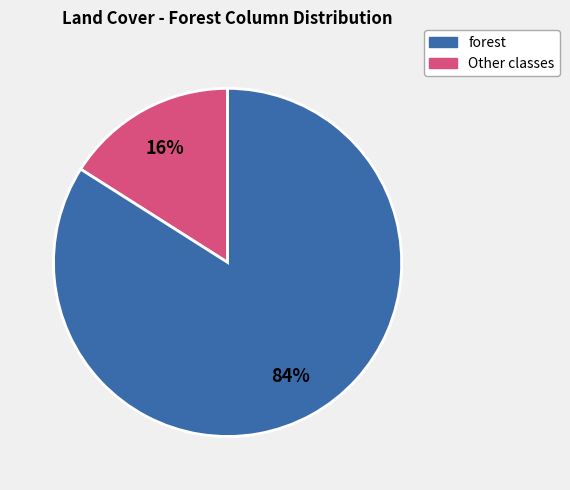

Do Other classes and forest together represent more than half of the pie?

Yes